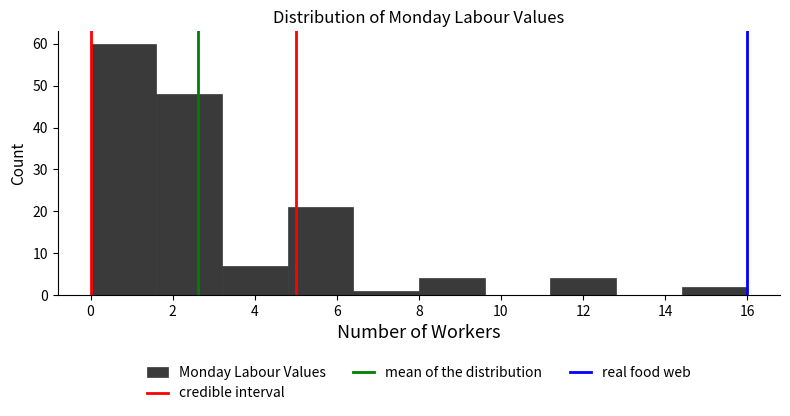

Which range on the x-axis has the tallest bar?

0.0 to 1.6